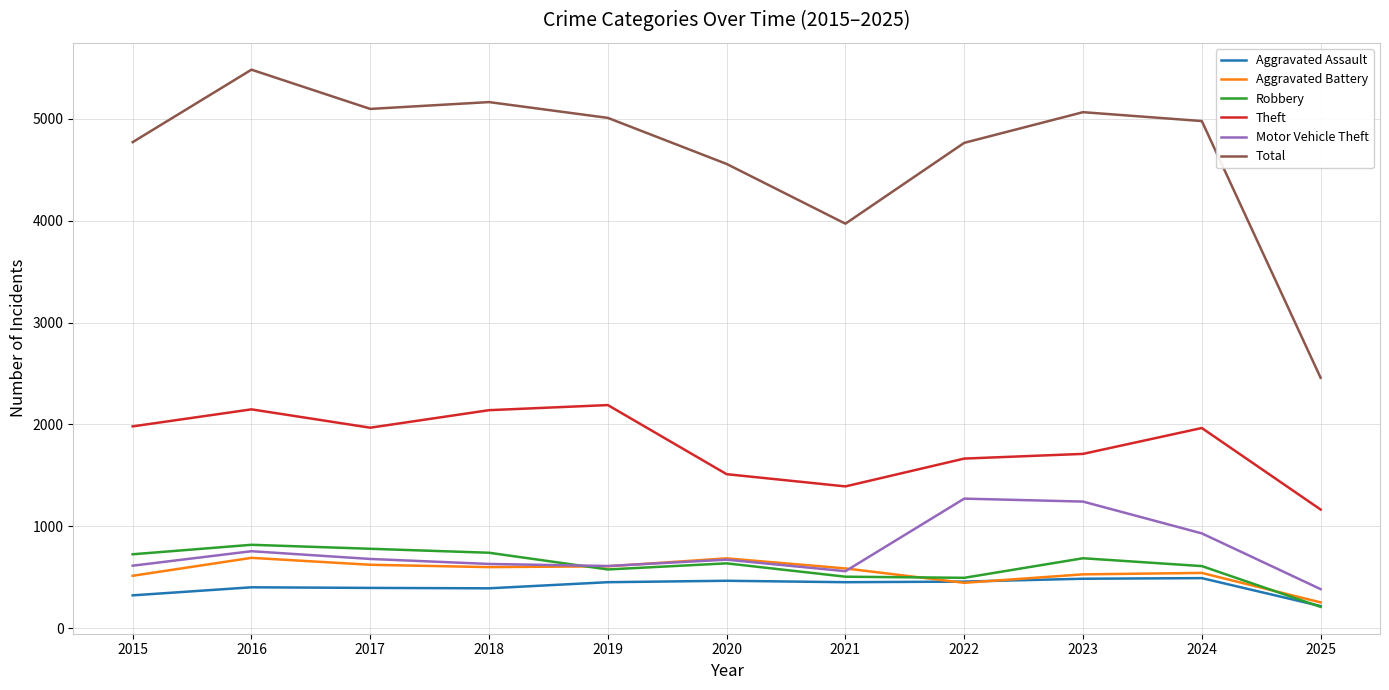

Which label corresponds to the largest value in the chart?

2016